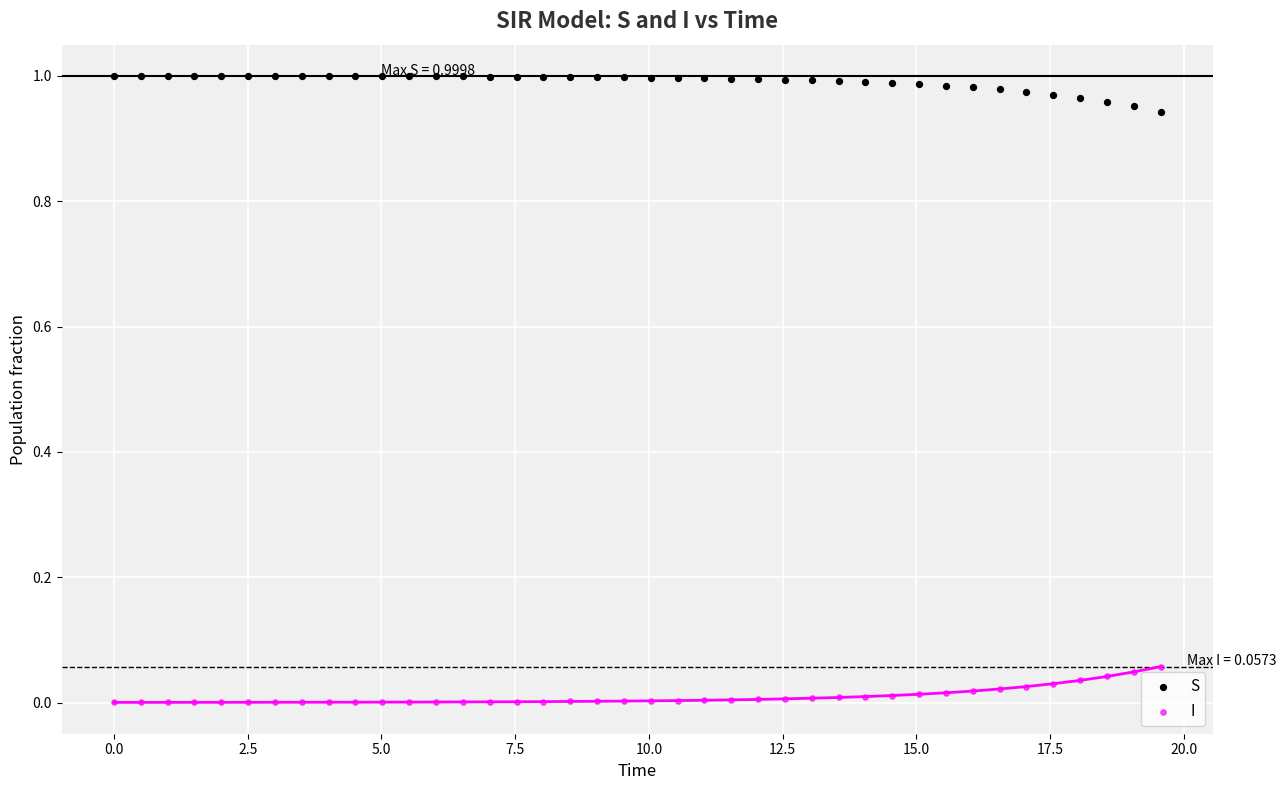

Which series reaches the maximum Y coordinate?

S